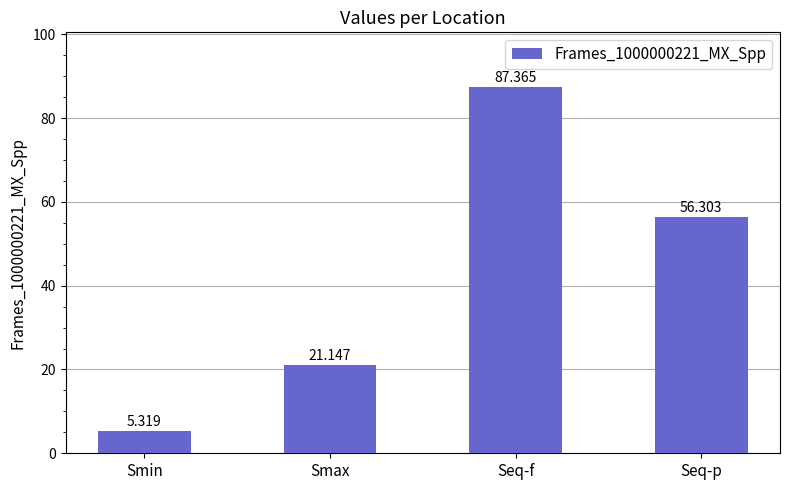

What is the difference between the values at Seq-f and Smax?

66.2